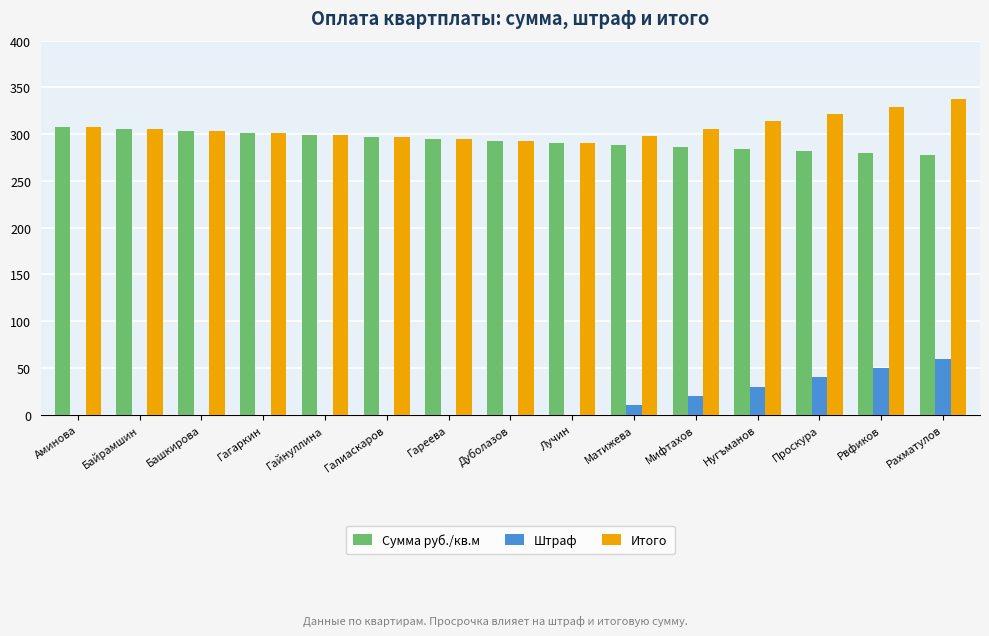

How many distinct data groups are displayed?

3